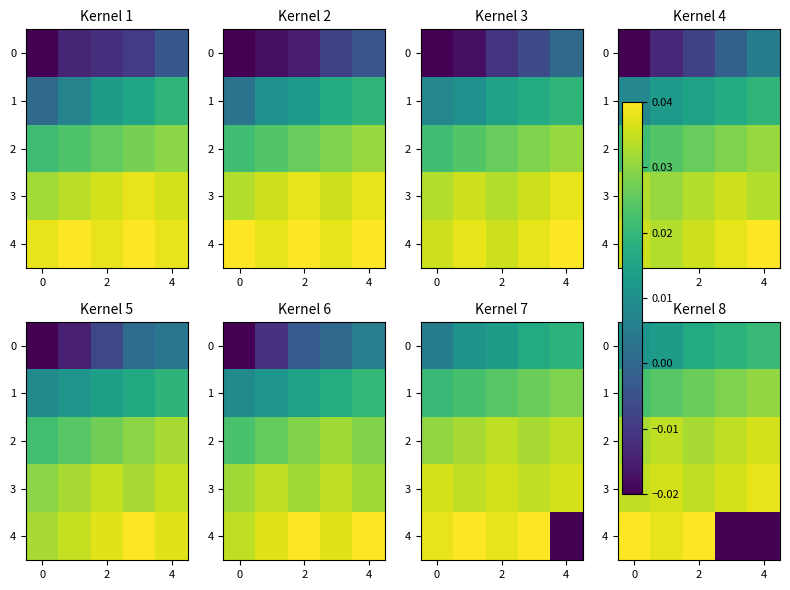

Which series has the largest range (max minus min)?

4